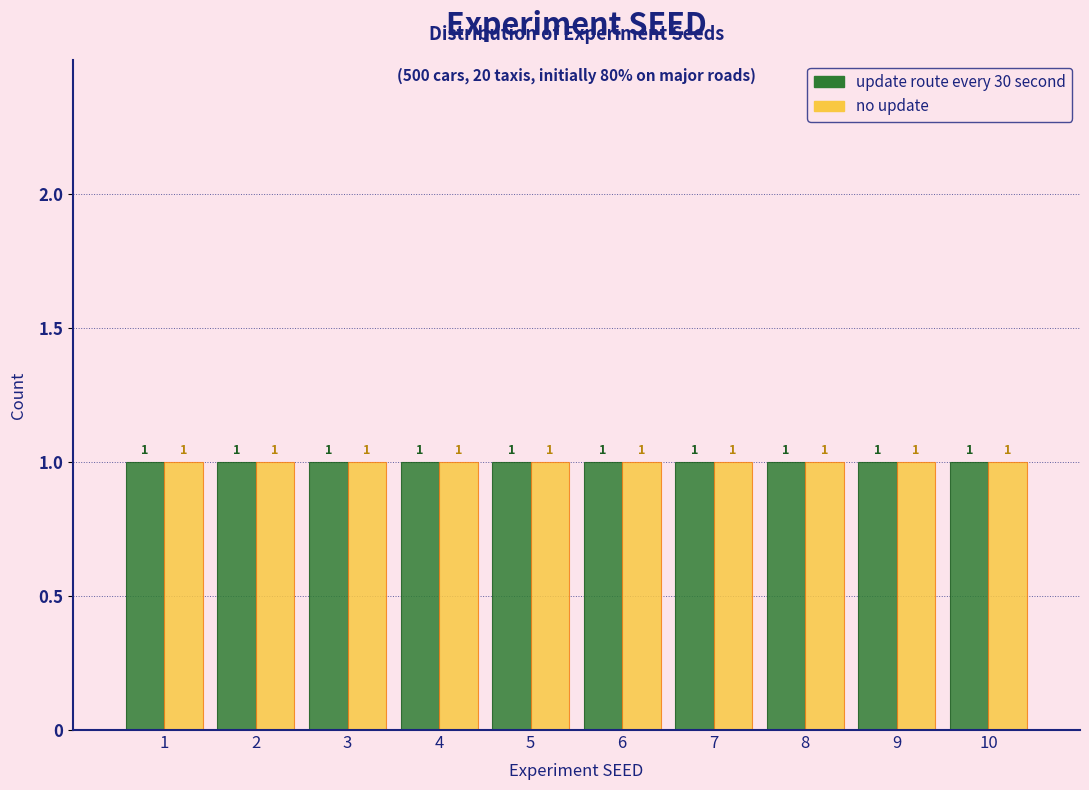

Reading left to right, list every range on the x-axis with the height of the bar of each series over it.

0.5 to 1.5: update route every 30 second=1	no update=1
1.5 to 2.5: update route every 30 second=1	no update=1
2.5 to 3.5: update route every 30 second=1	no update=1
3.5 to 4.5: update route every 30 second=1	no update=1
4.5 to 5.5: update route every 30 second=1	no update=1
5.5 to 6.5: update route every 30 second=1	no update=1
6.5 to 7.5: update route every 30 second=1	no update=1
7.5 to 8.5: update route every 30 second=1	no update=1
8.5 to 9.5: update route every 30 second=1	no update=1
9.5 to 10.5: update route every 30 second=1	no update=1